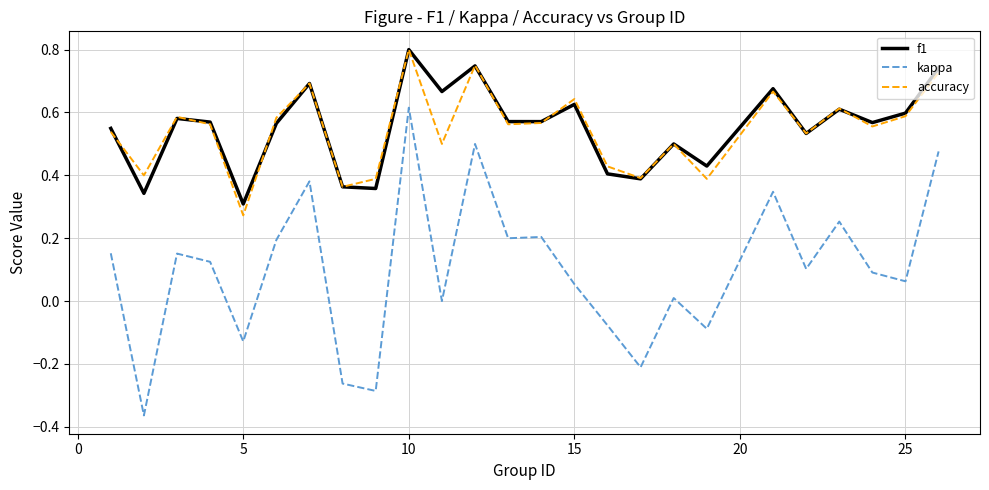

Which series has the widest spread of values?

kappa